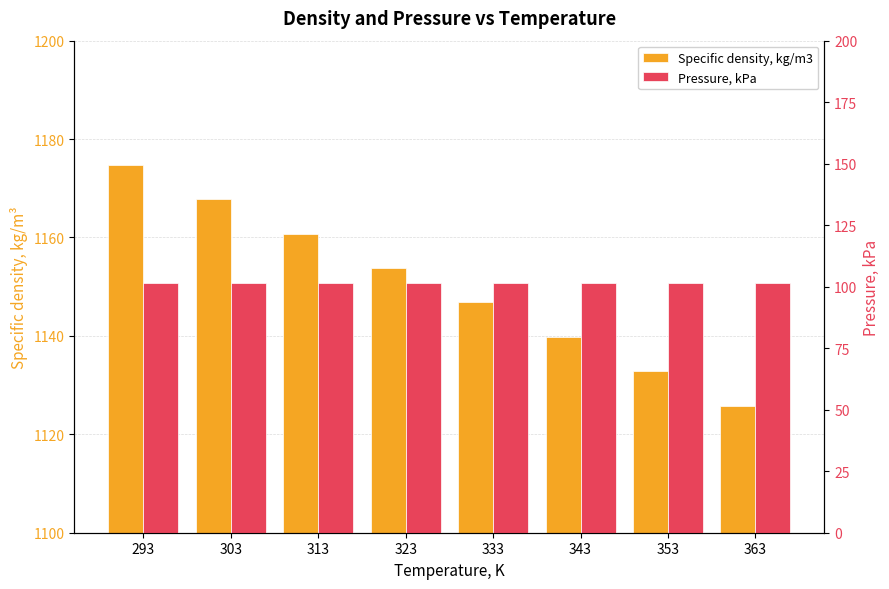

What is the total value across all series at 323?

1255.1